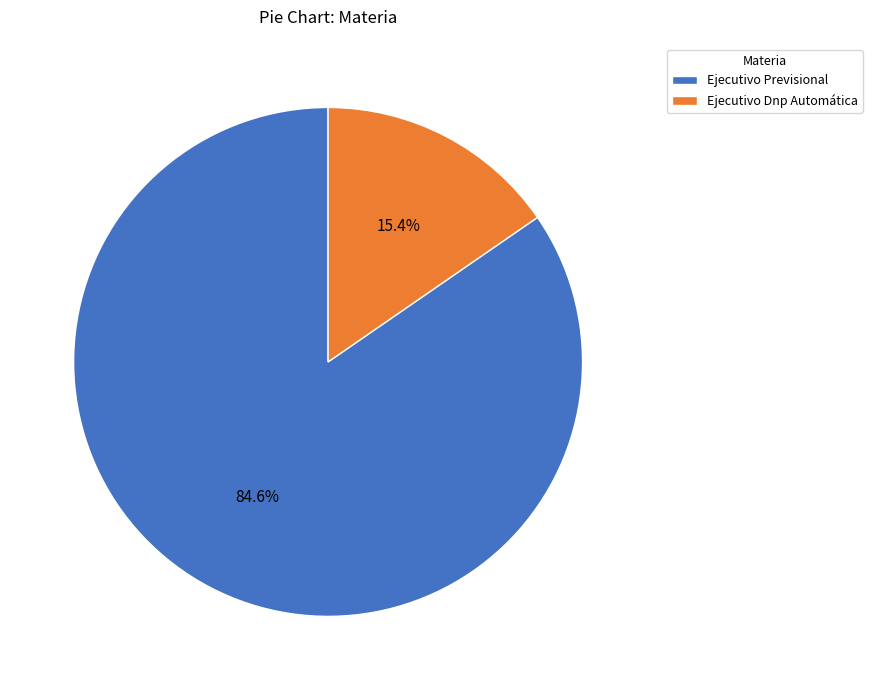

To the nearest percent, what percentage of the pie is Ejecutivo Previsional?

85%